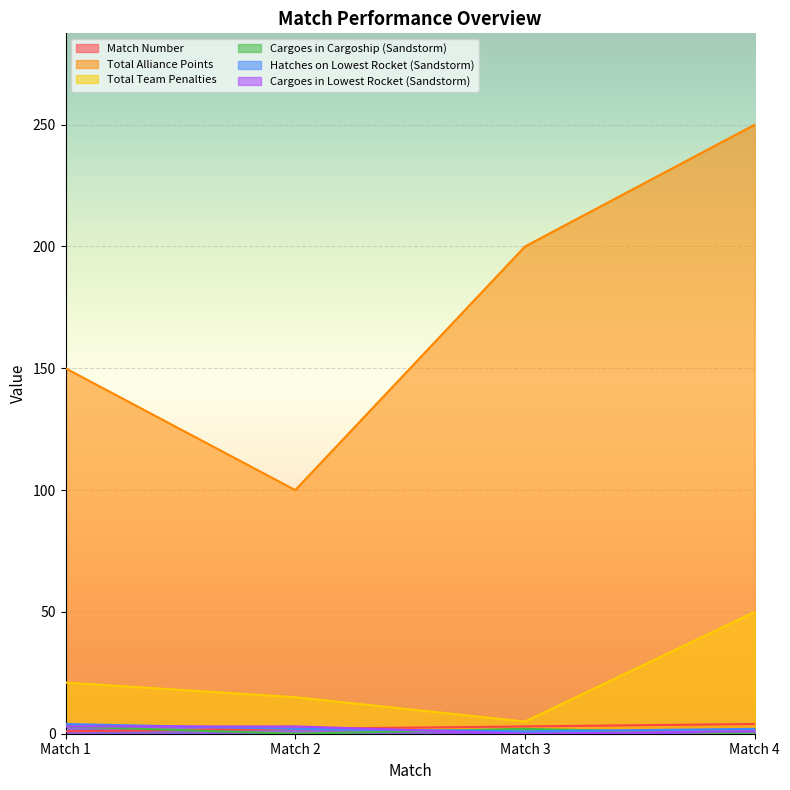

Reading right to left, transcribe all the data shown in this chart.

Match Number: 4	3	2	1
Total Alliance Points: 250	200	100	150
Total Team Penalties: 50	5	15	21
Cargoes in Cargoship (Sandstorm): 0	2	0	3
Hatches on Lowest Rocket (Sandstorm): 2	1	2	4
Cargoes in Lowest Rocket (Sandstorm): 1	0	3	3